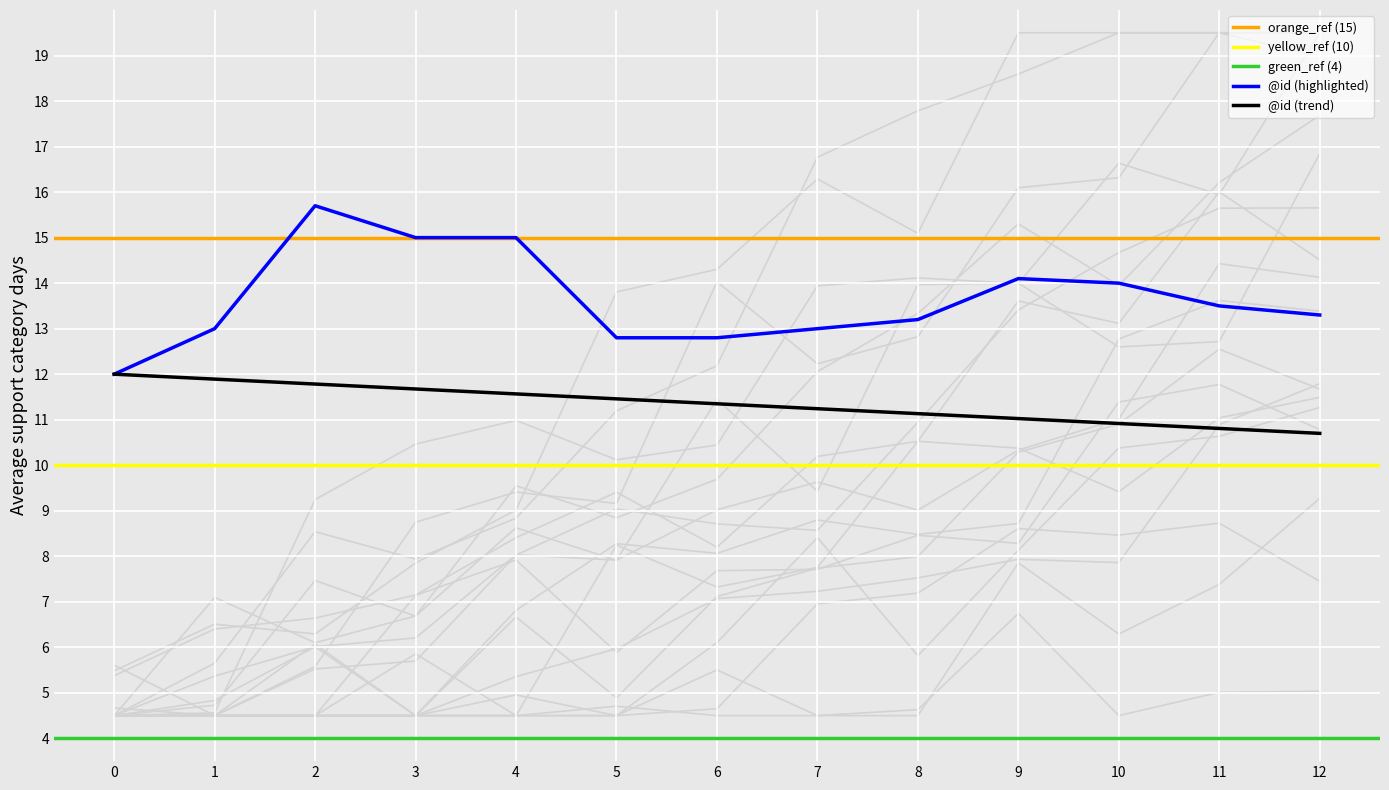

Where do highlight_blue and @id first cross each other?

6 and 7